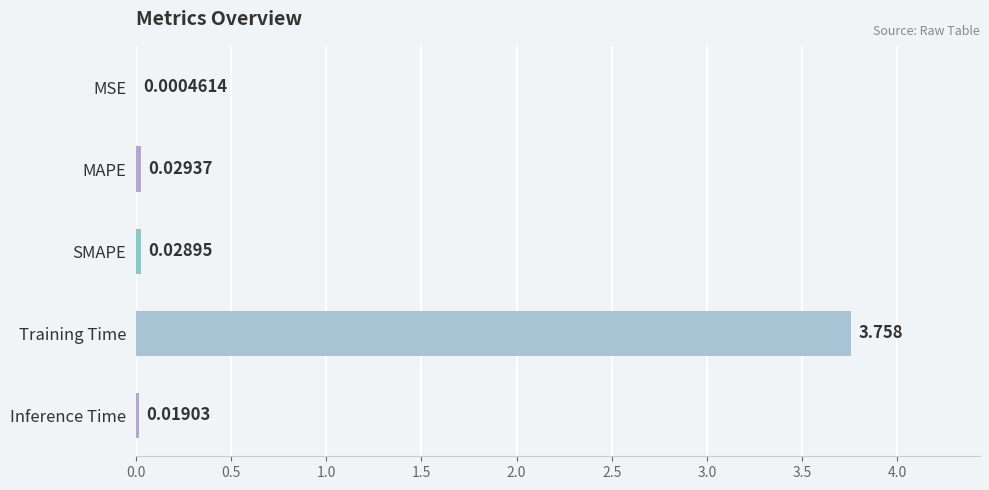

At which category does the chart reach its peak across all series?

Training Time